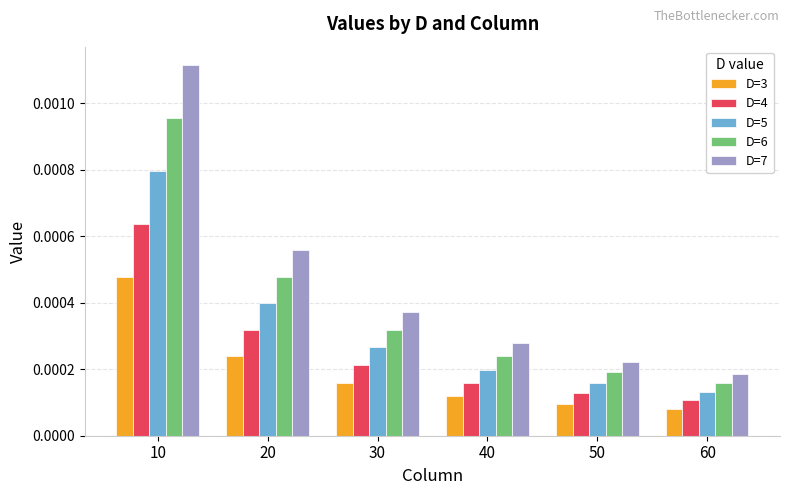

Rank the series by their maximum value, from highest to lowest.

D=7, D=6, D=5, D=4, D=3